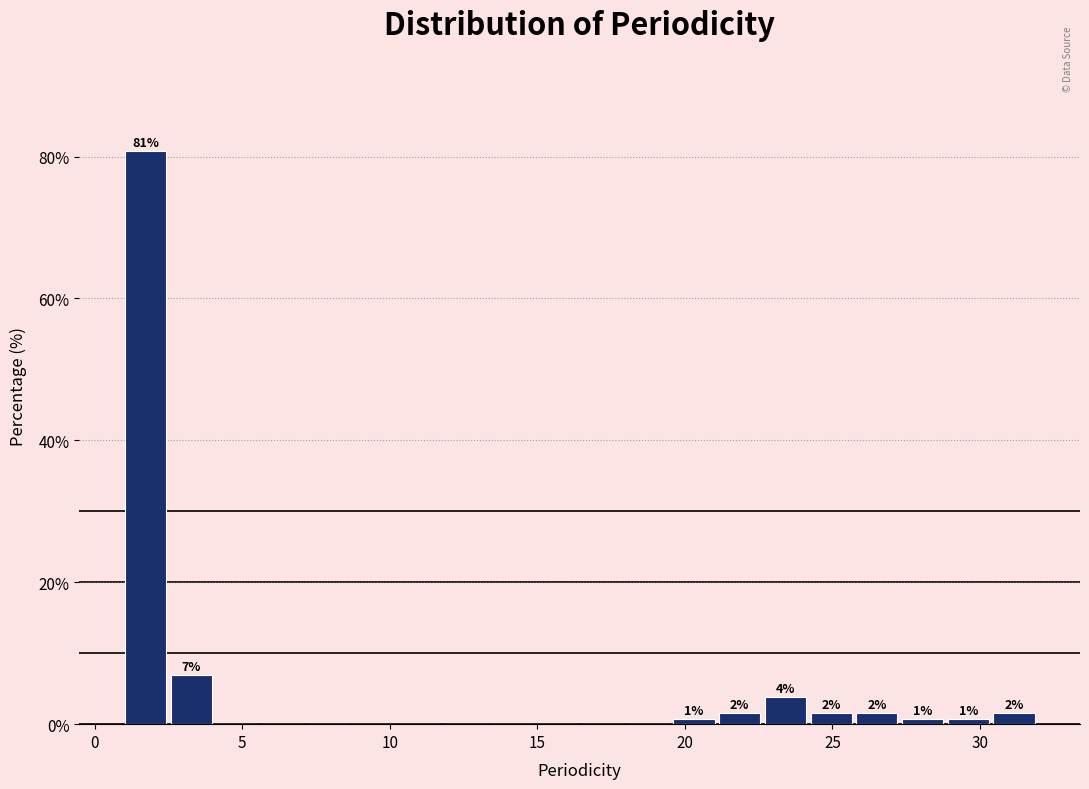

Around what value on the x-axis is the tallest bar? Give the approximate position of its centre, as read against the axis.

1.5